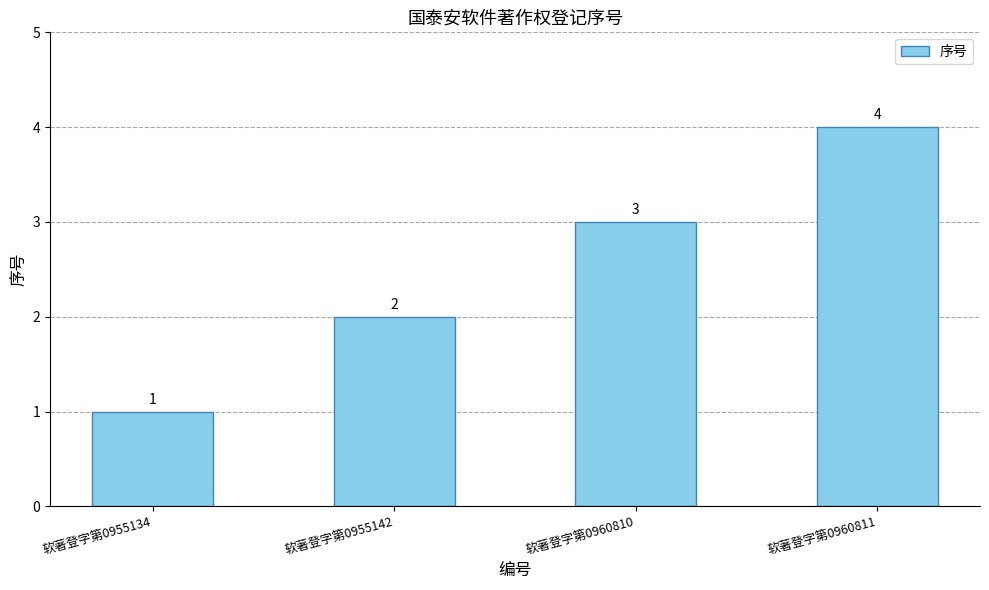

Reading right to left, list all the values displayed in this chart.

4	3	2	1